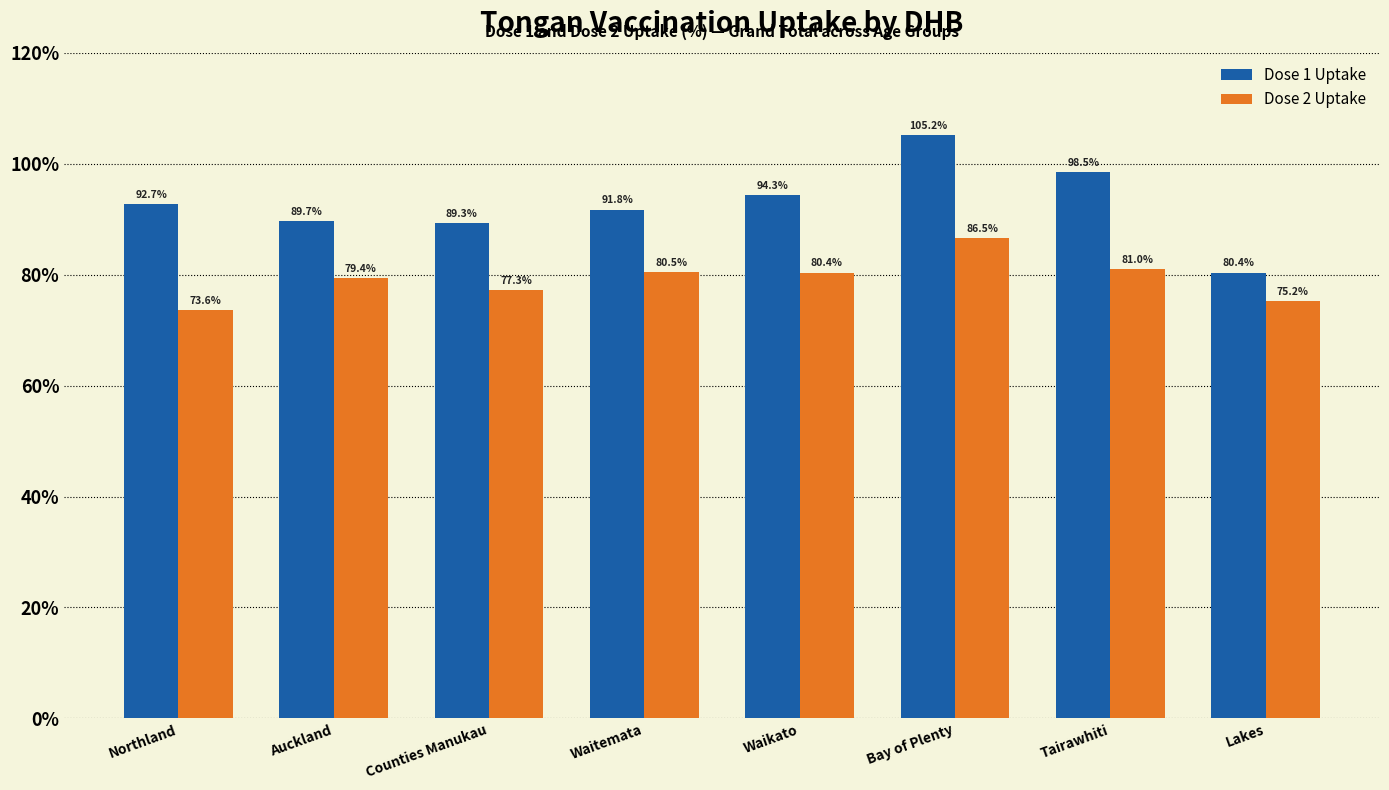

Rank the series at Auckland from highest to lowest value.

Dose 1 Uptake, Dose 2 Uptake